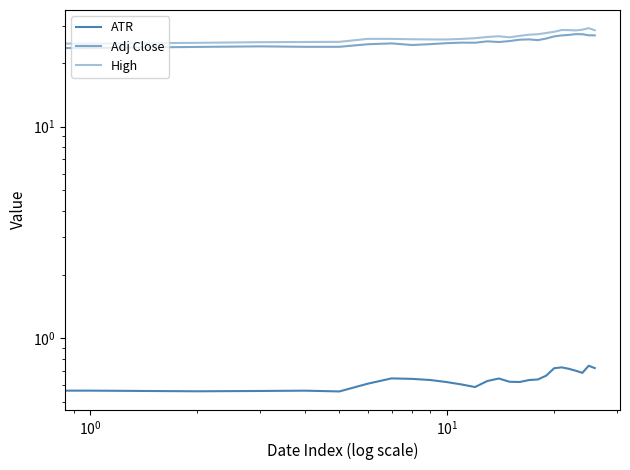

Where is Adj Close nearest to the value 25?

14